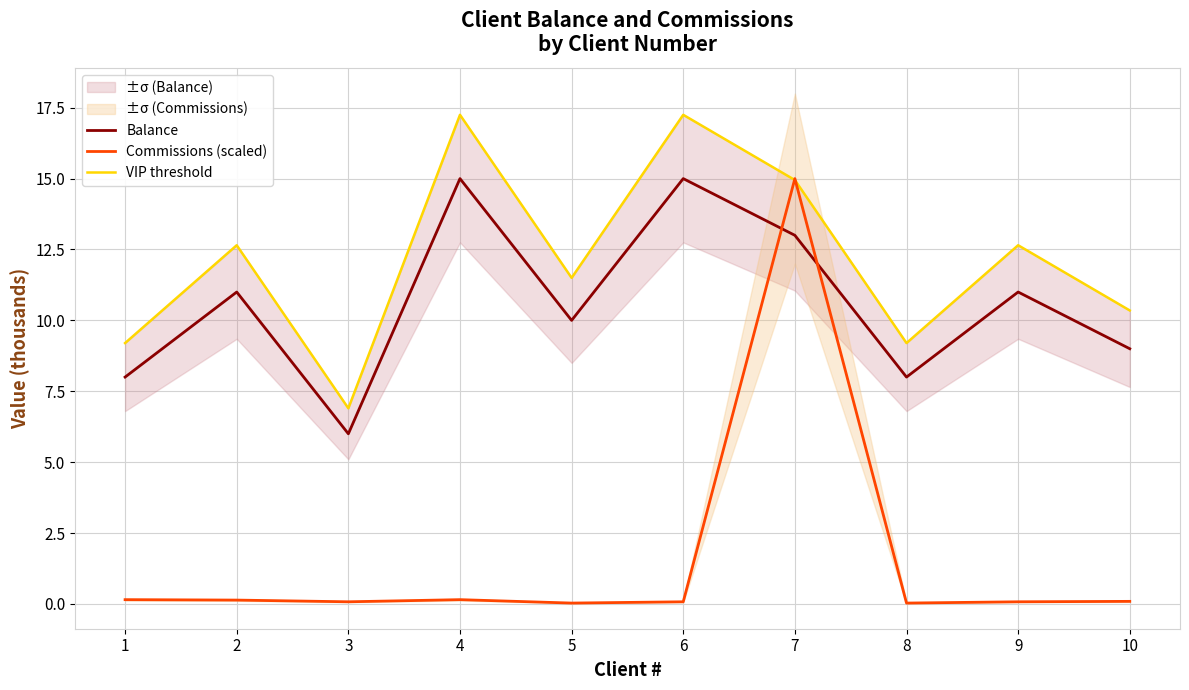

What are all the series names shown in the legend?

Balance, Commissions (scaled), VIP threshold